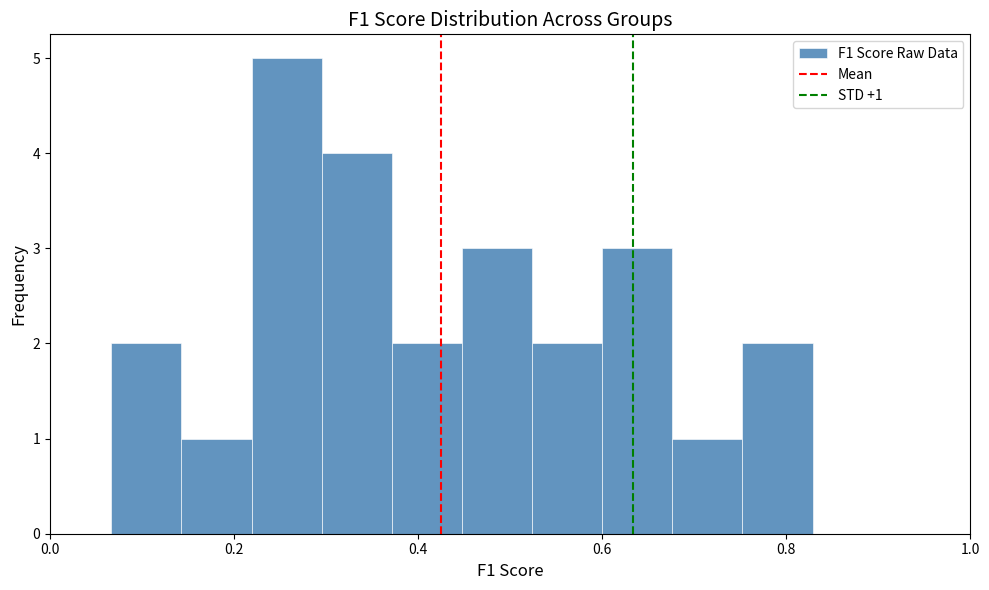

Around what value on the x-axis is the tallest bar? Give the approximate position of its centre, as read against the axis.

0.26